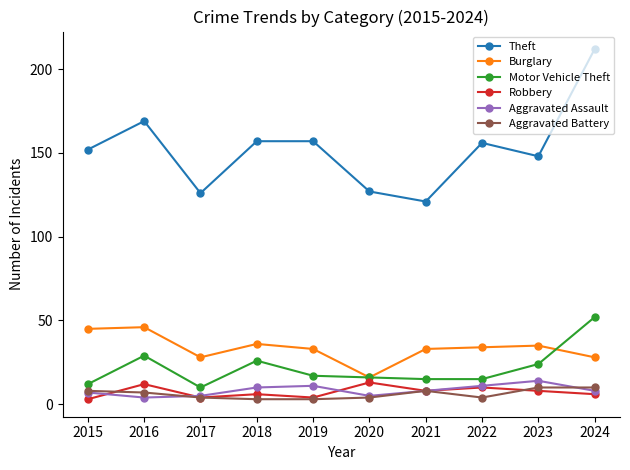

Reading left to right, extract all data points from this chart.

Theft: 152	169	126	157	157	127	121	156	148	212
Burglary: 45	46	28	36	33	16	33	34	35	28
Motor Vehicle Theft: 12	29	10	26	17	16	15	15	24	52
Robbery: 3	12	4	6	4	13	8	10	8	6
Aggravated Assault: 7	4	5	10	11	5	8	11	14	8
Aggravated Battery: 8	7	4	3	3	4	8	4	10	10